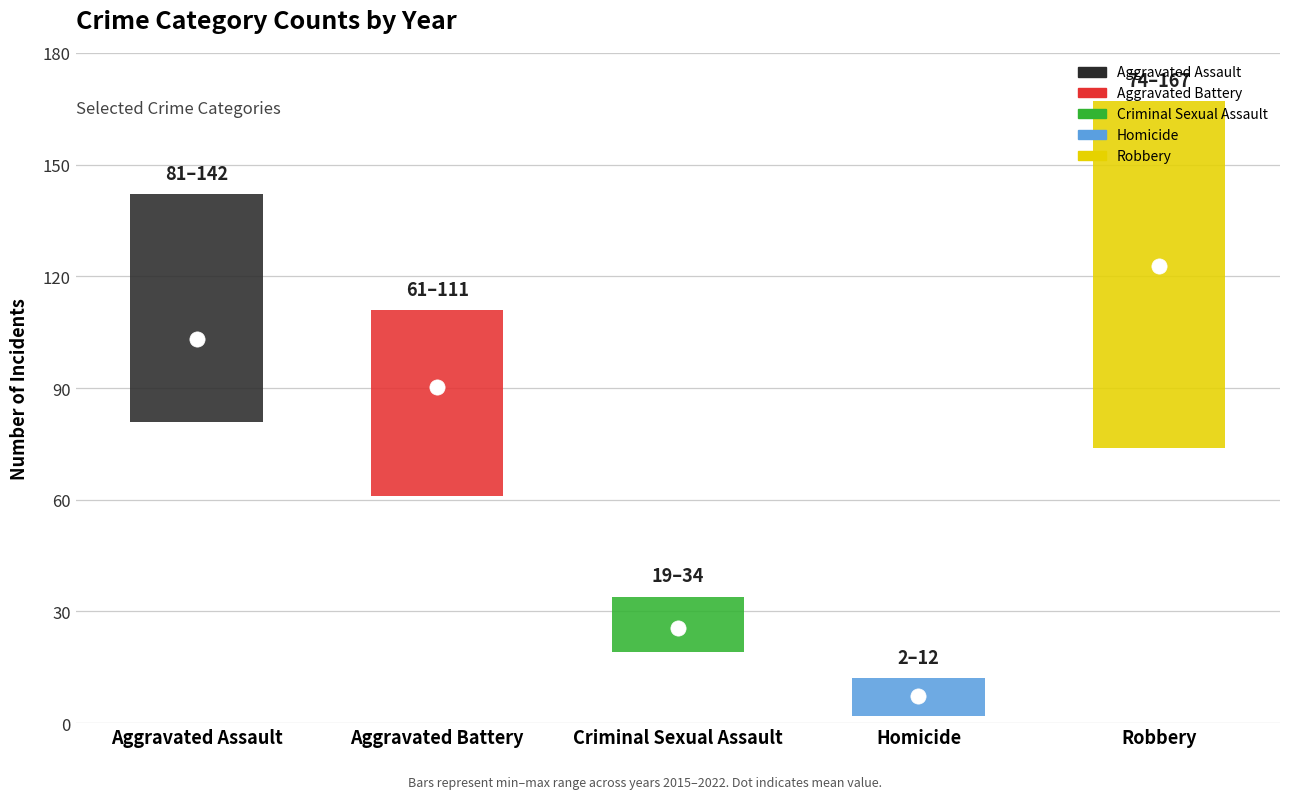

Which series has the largest Y range (max minus min)?

Robbery